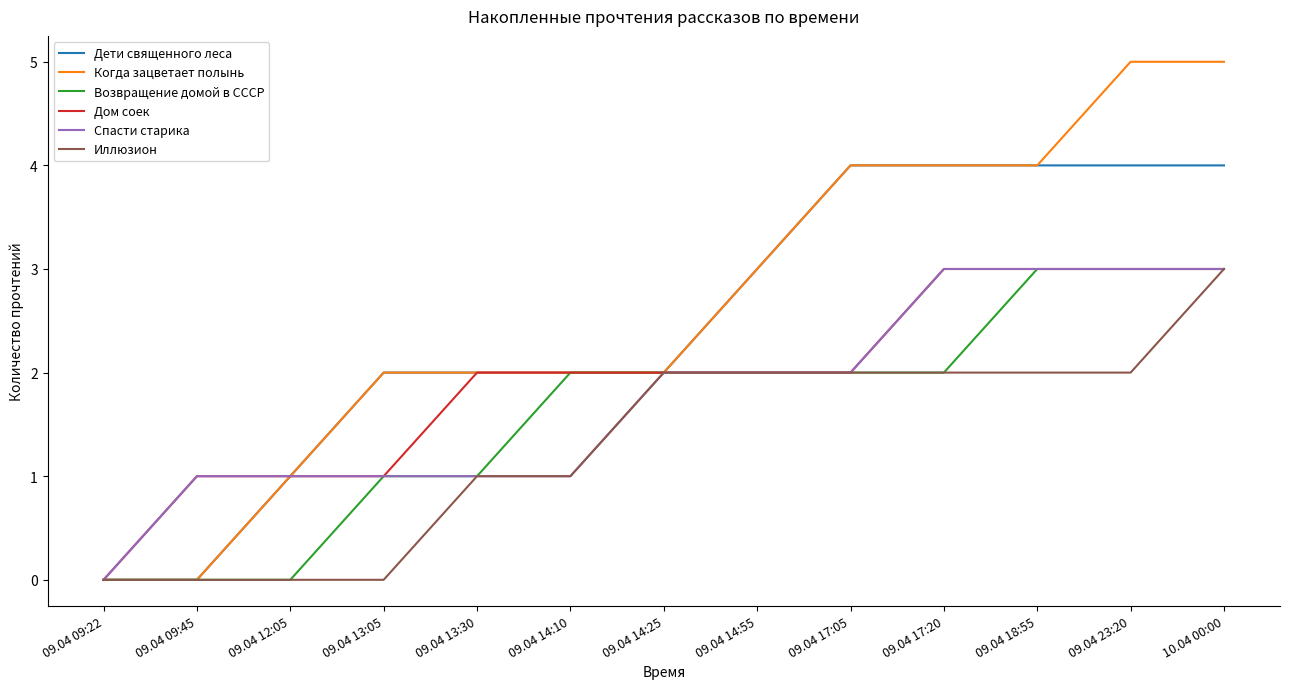

Reading left to right, list all the values displayed in this chart.

Дети священного леса: 0	0	1	2	2	2	2	3	4	4	4	4	4
Когда зацветает полынь: 0	0	1	2	2	2	2	3	4	4	4	5	5
Возвращение домой в СССР: 0	0	0	1	1	2	2	2	2	2	3	3	3
Дом соек: 0	1	1	1	2	2	2	2	2	3	3	3	3
Спасти старика: 0	1	1	1	1	1	2	2	2	3	3	3	3
Иллюзион: 0	0	0	0	1	1	2	2	2	2	2	2	3